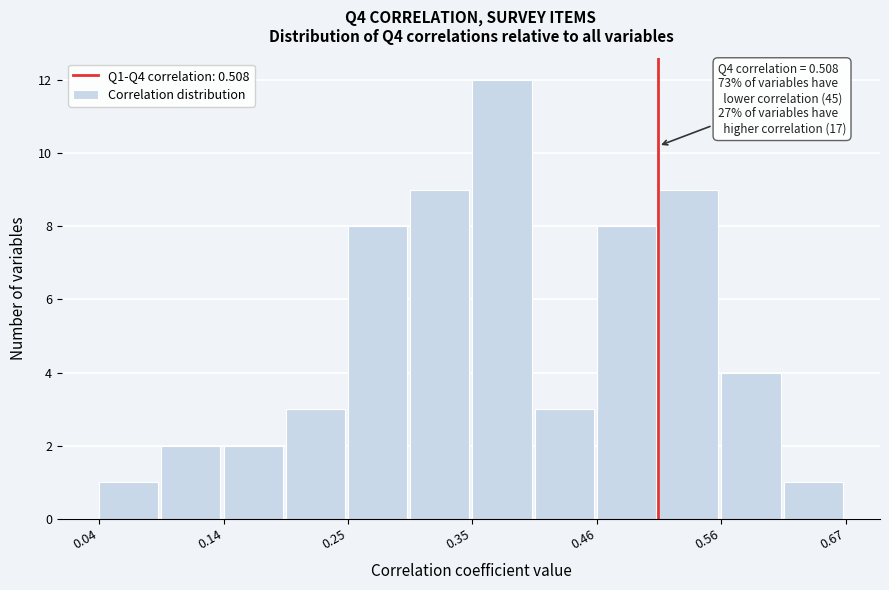

Around what value on the x-axis is the tallest bar? Give the approximate position of its centre, as read against the axis.

0.38